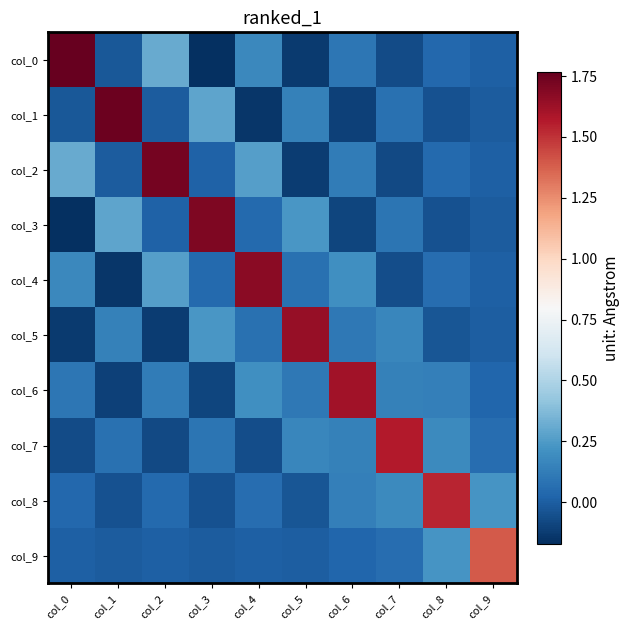

What is the spread (max minus min) of values at col_6?

1.7